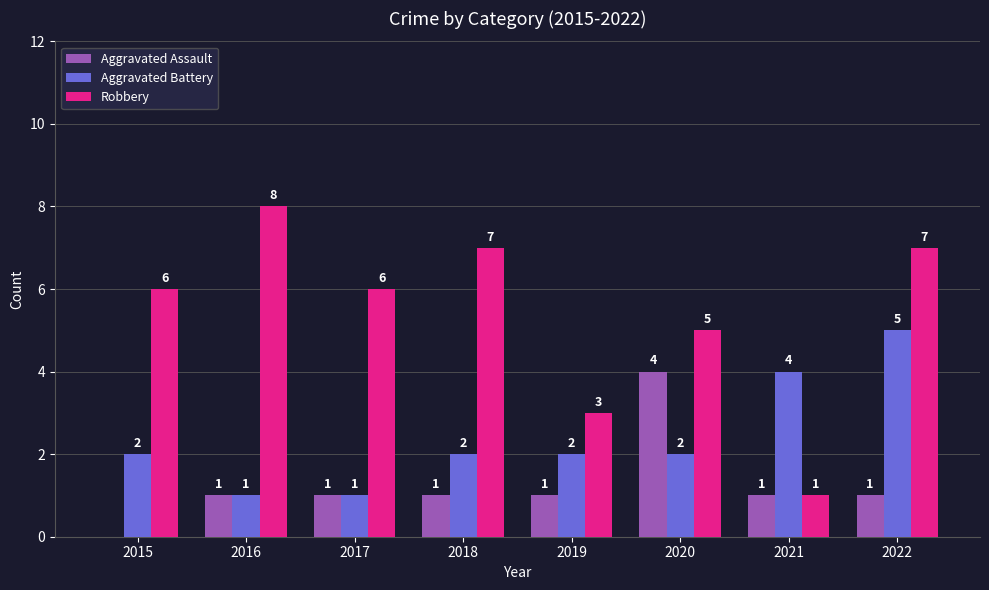

What is the sum of all Aggravated Battery values?

19